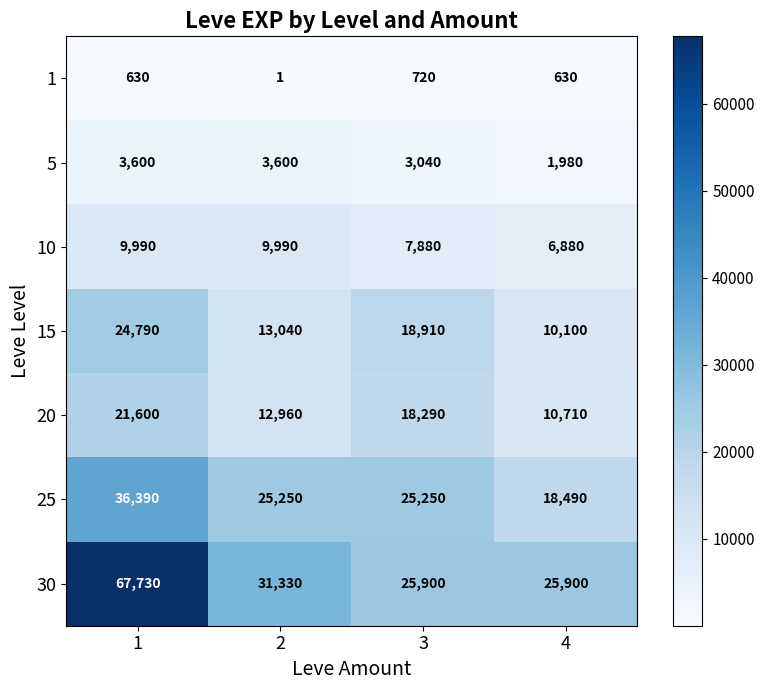

How many series are shown in this chart?

7